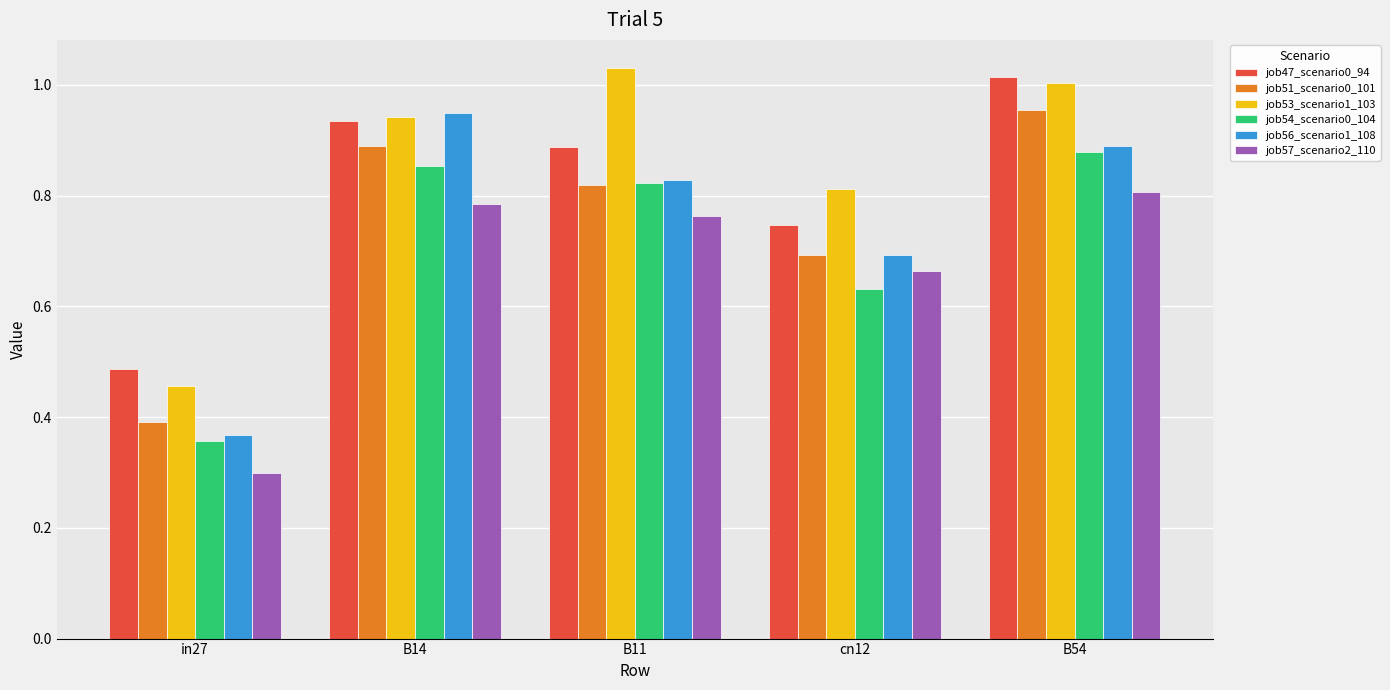

How many distinct data groups are displayed?

6